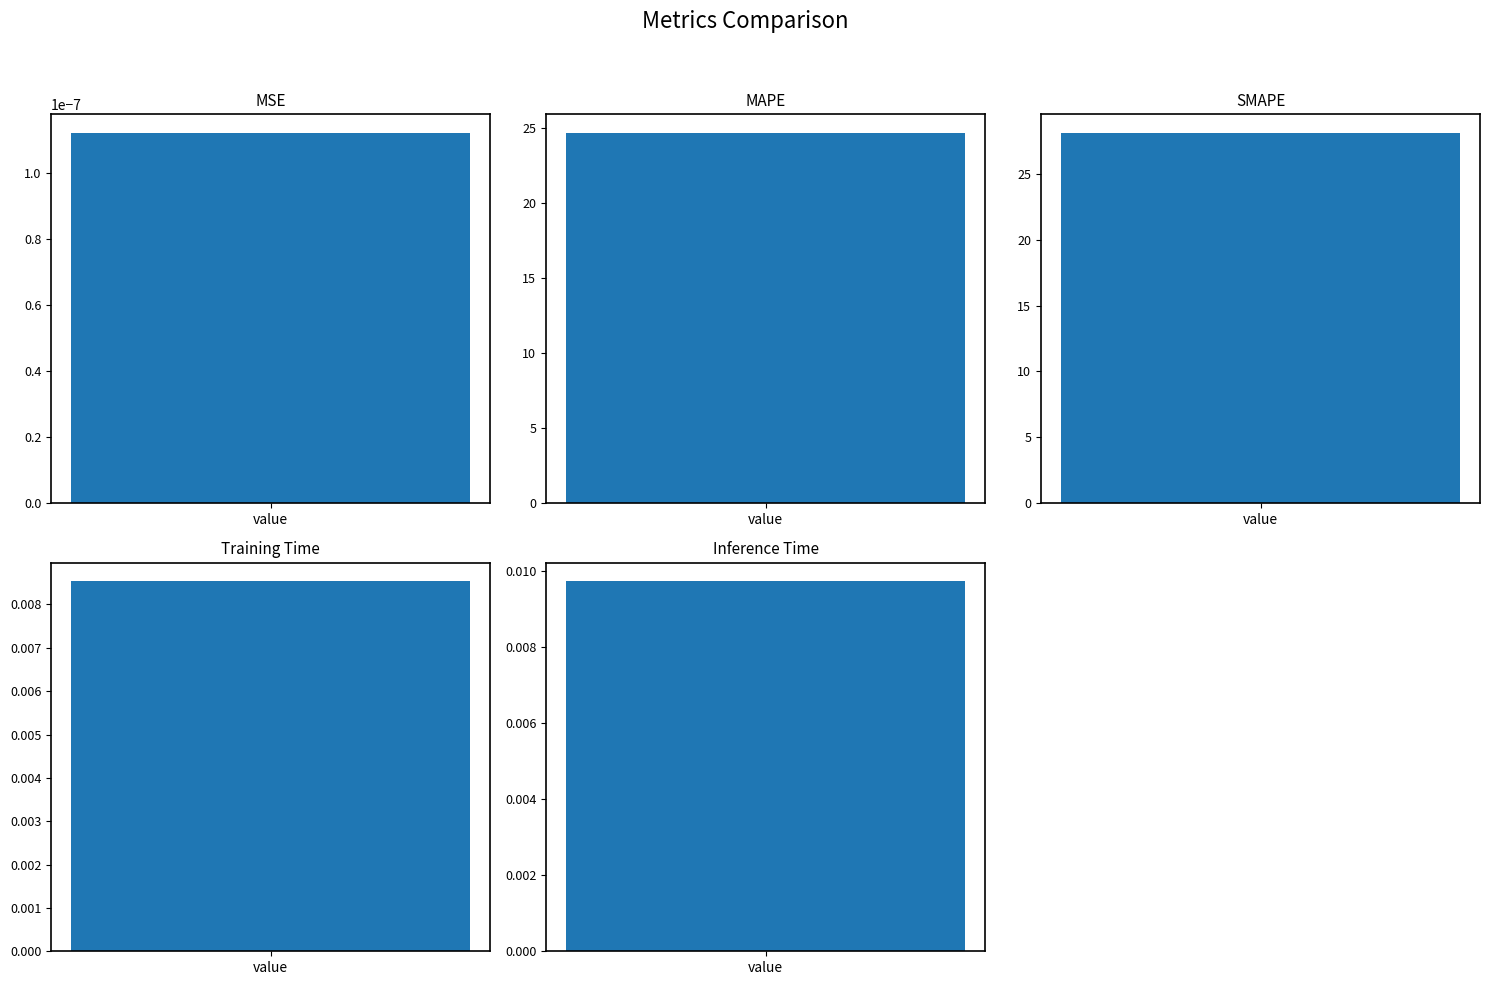

What is the label of the 5th bar from the left?

Inference Time